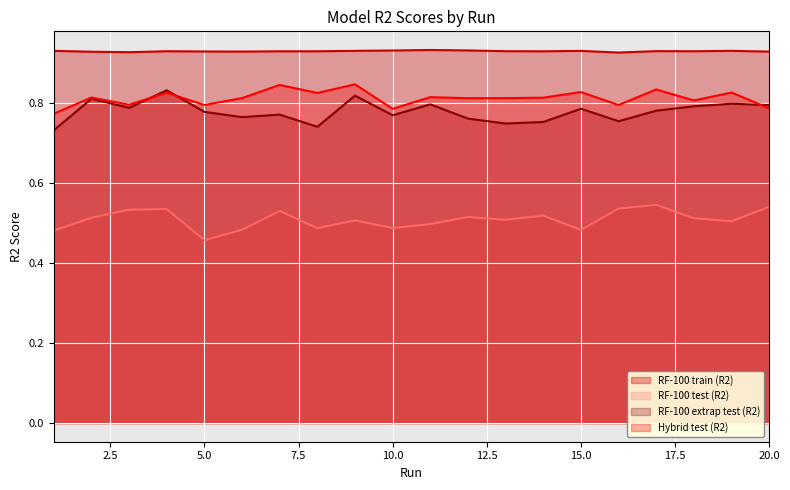

At which category does RF-100 train (R2) reach its first local valley?

3